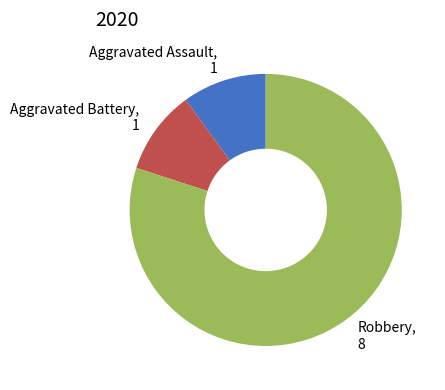

Combined, do Aggravated Assault and Aggravated Battery account for over 50%?

No